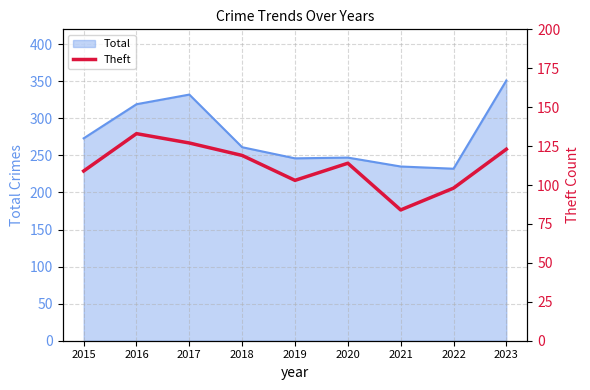

Is it true that Total equals 60 at 2018?

False